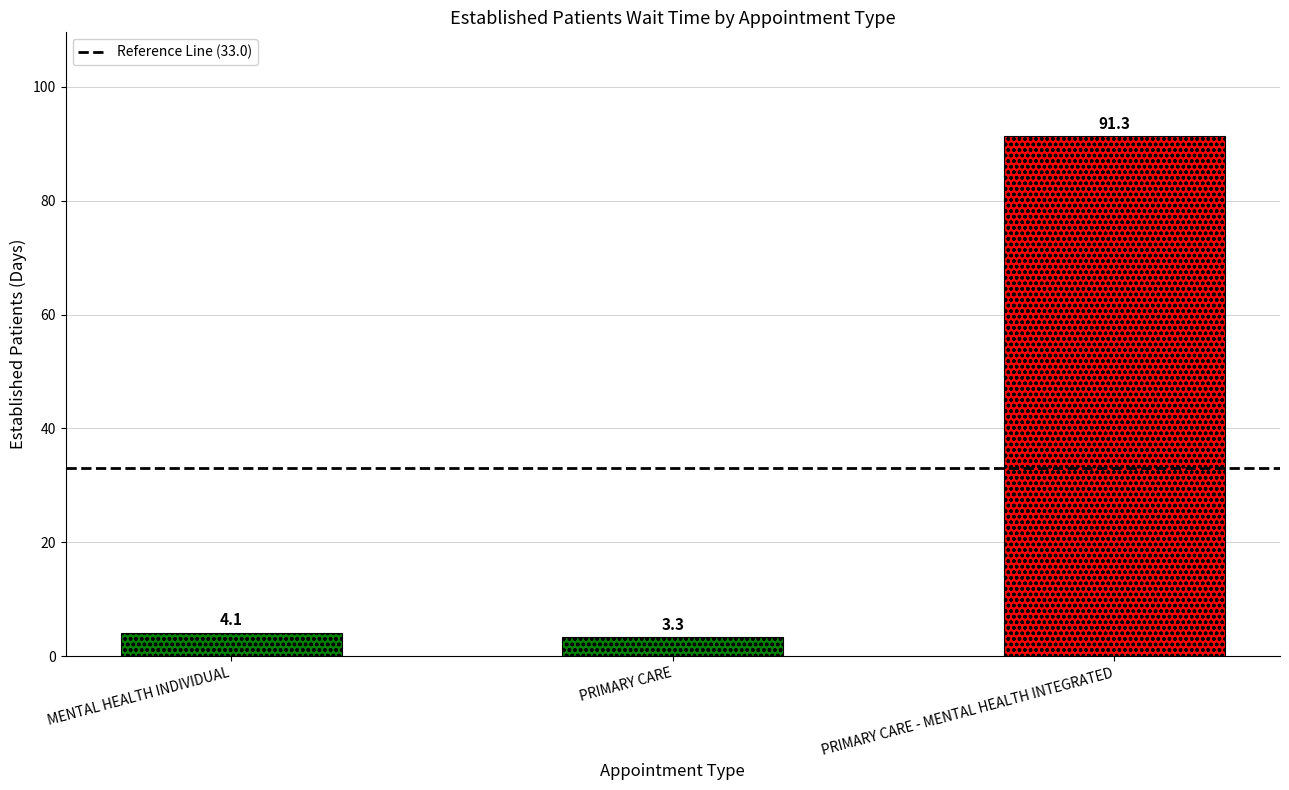

What is the change in value from MENTAL HEALTH INDIVIDUAL to PRIMARY CARE?

-0.8